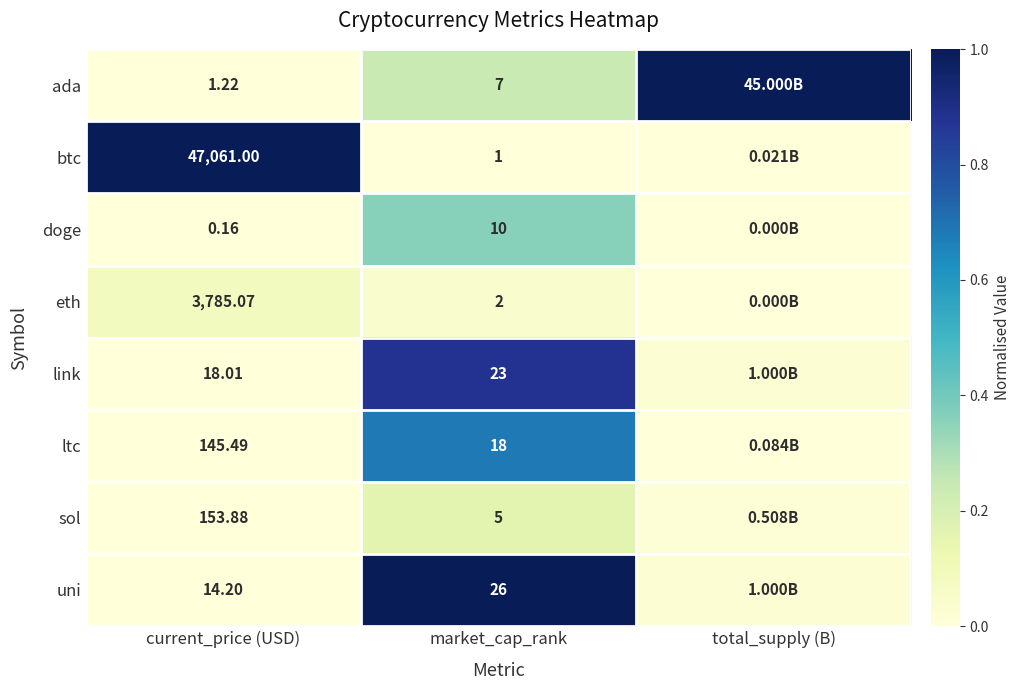

Rank the series at current_price (USD) from highest to lowest value.

btc, eth, sol, ltc, link, uni, ada, doge